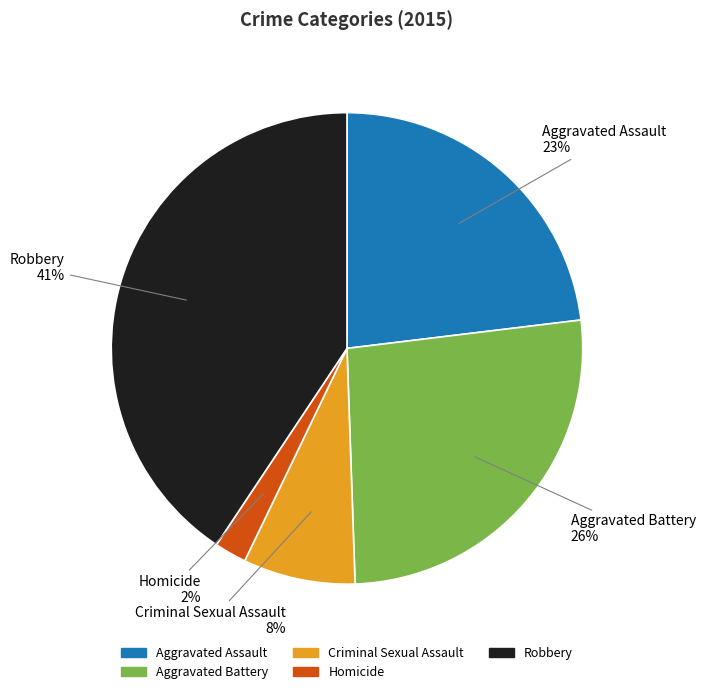

How many segments does this pie chart have?

5